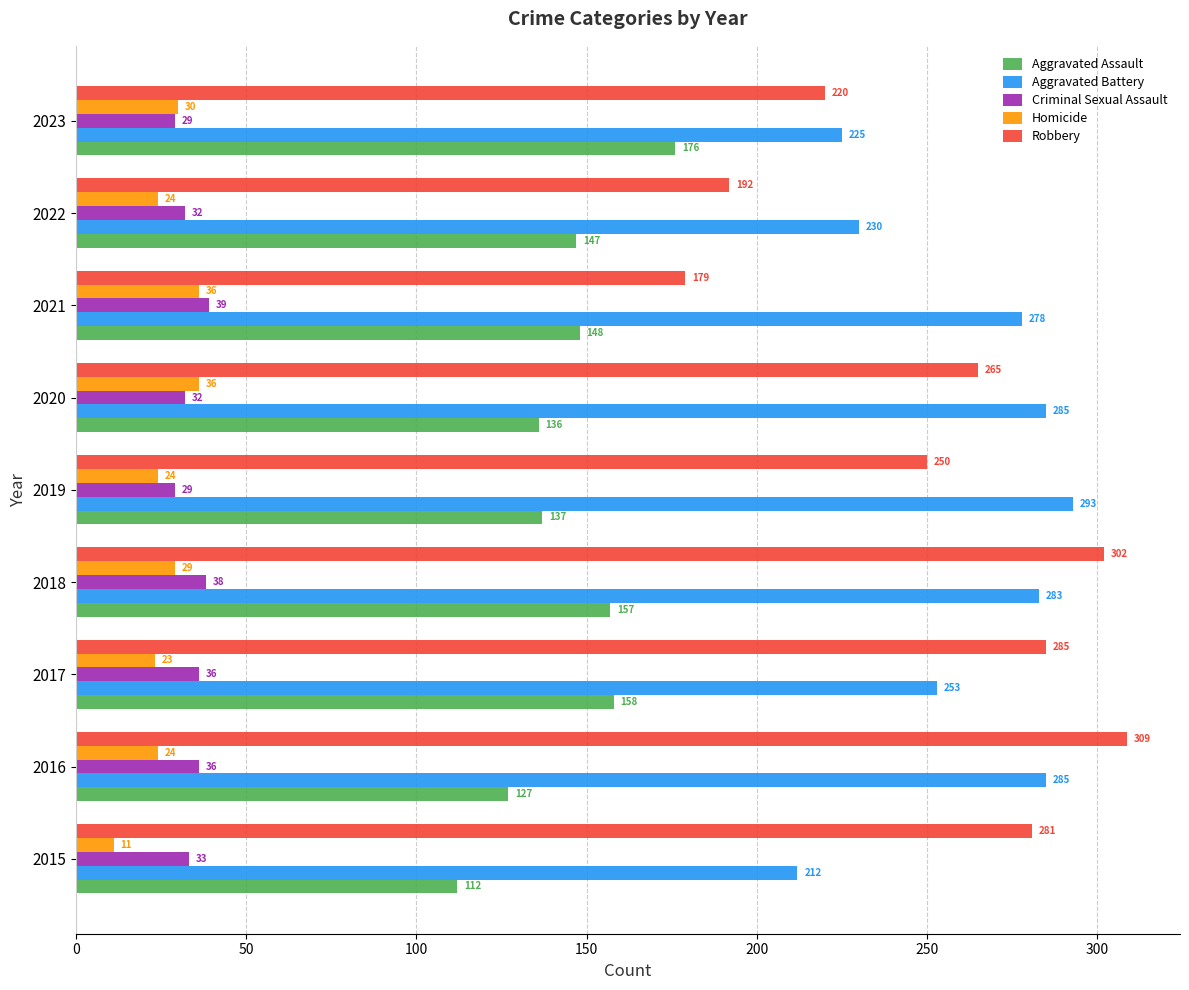

Count the number of categories in the chart.

9